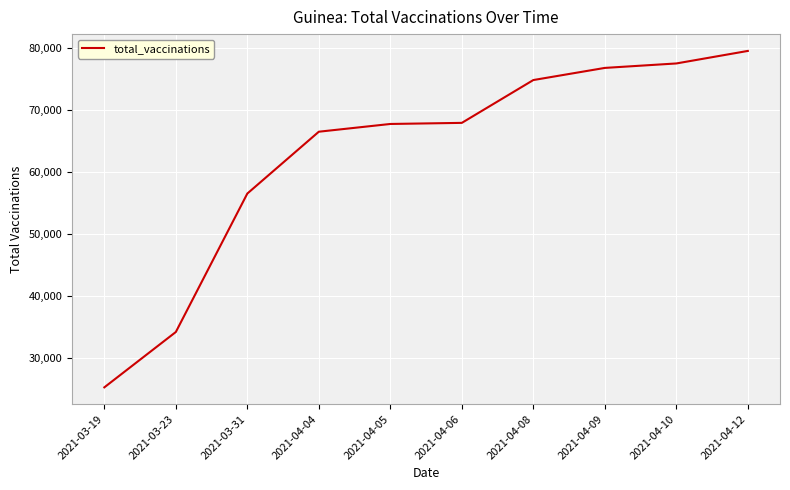

What is the difference between the maximum and minimum values?

54187